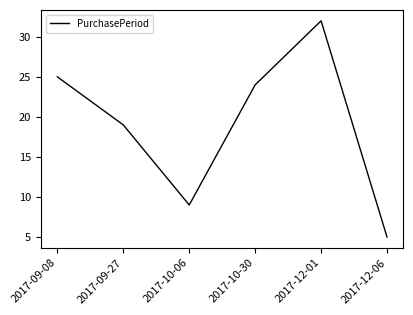

Reading left to right, transcribe all the data shown in this chart.

2017-09-08=25	2017-09-27=19	2017-10-06=9	2017-10-30=24	2017-12-01=32	2017-12-06=5